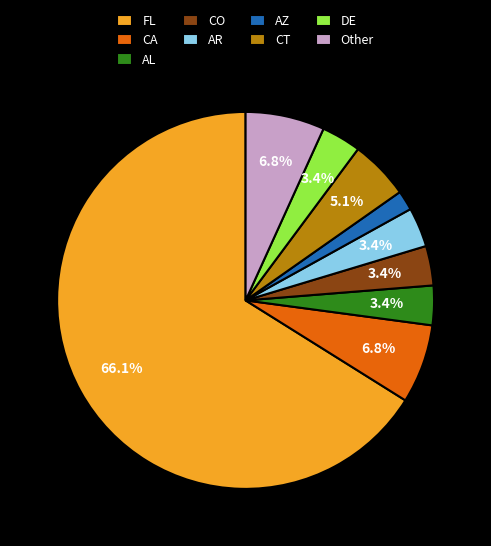

What is the smallest slice in the pie chart?

AZ